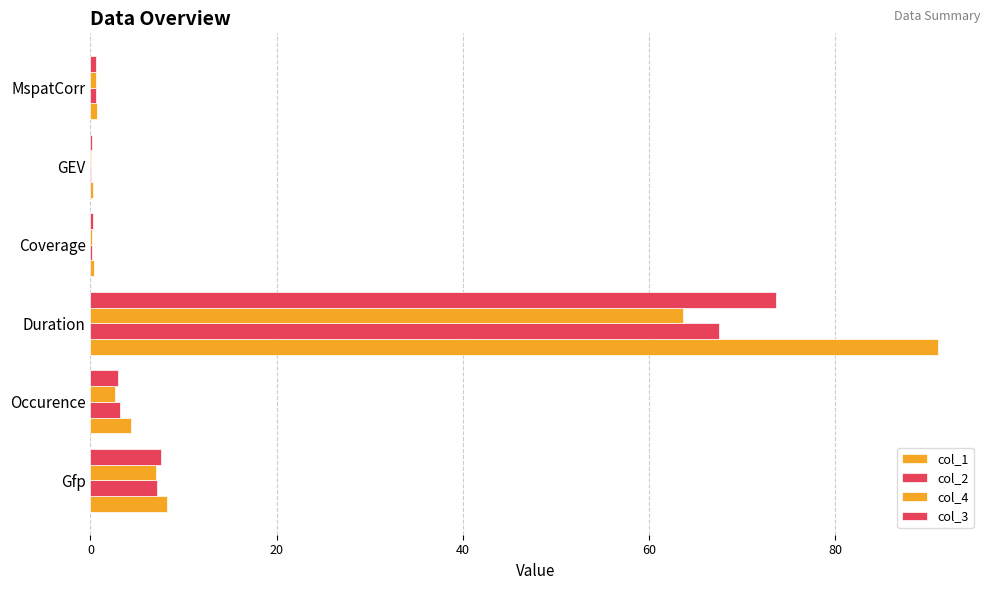

How many series are shown in this chart?

4